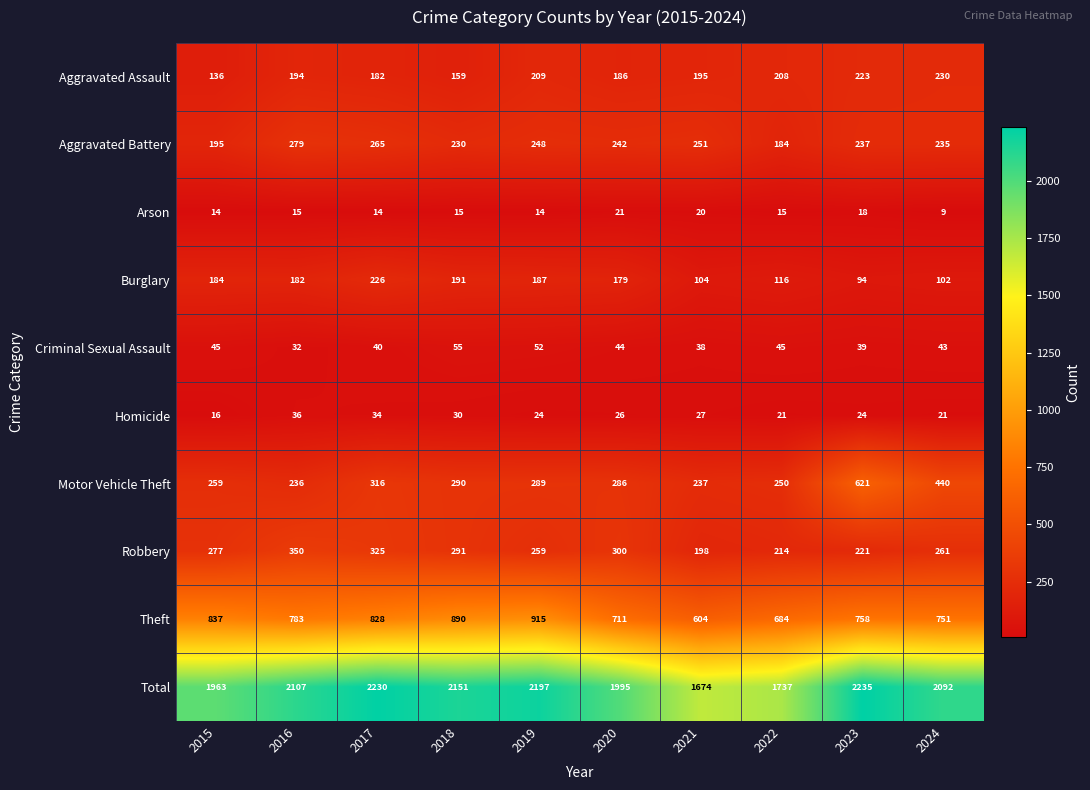

At which label does Criminal Sexual Assault first exceed 44?

2015